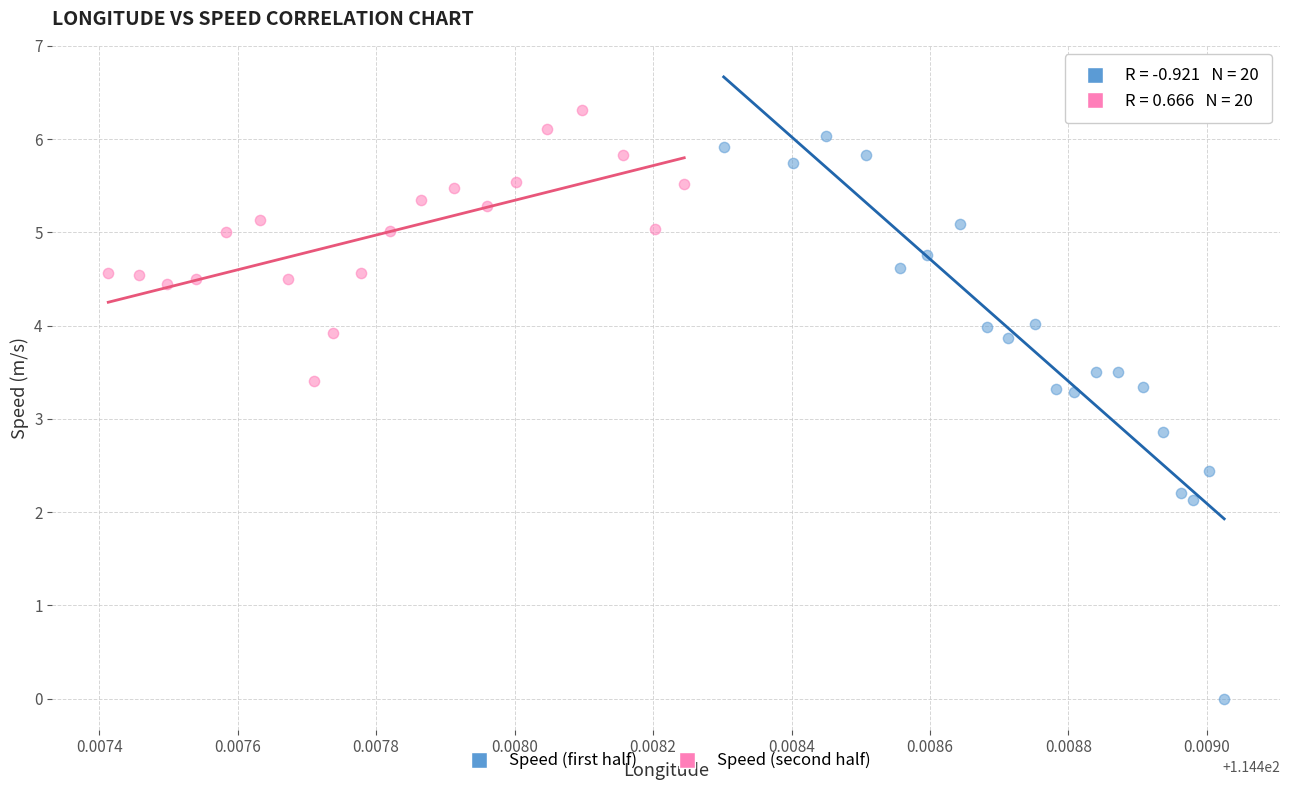

Which series contains the highest Y value?

Speed (second half)